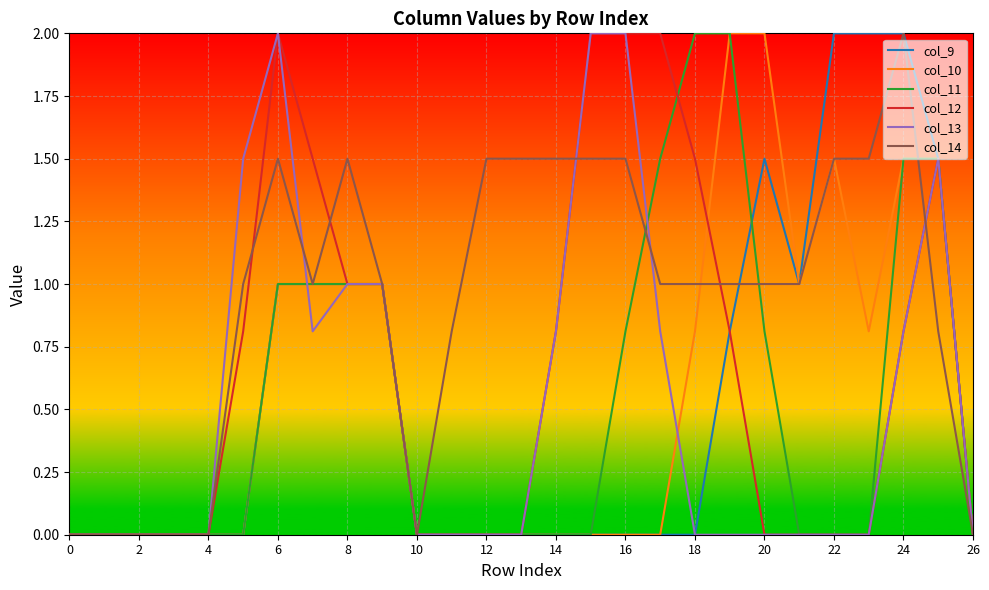

Which series has the largest total across all categories?

col_14